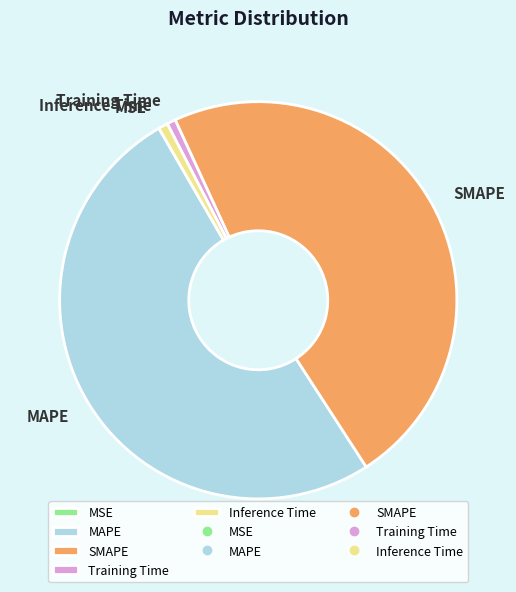

Do Inference Time and SMAPE together represent more than half of the pie?

No